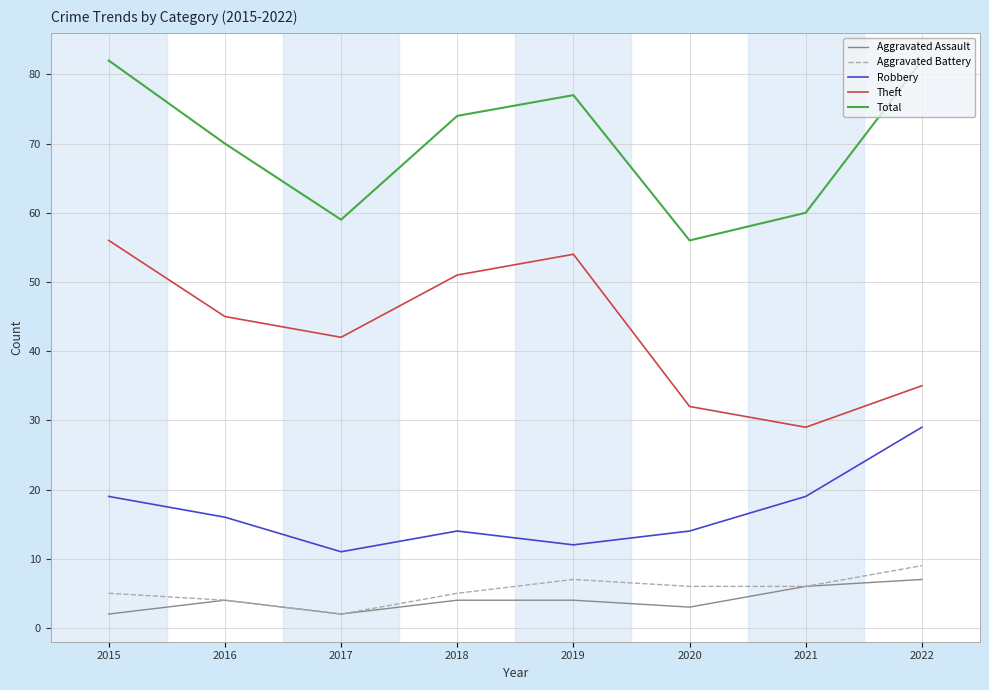

True or false: Theft has more than 2 interior local peaks.

False